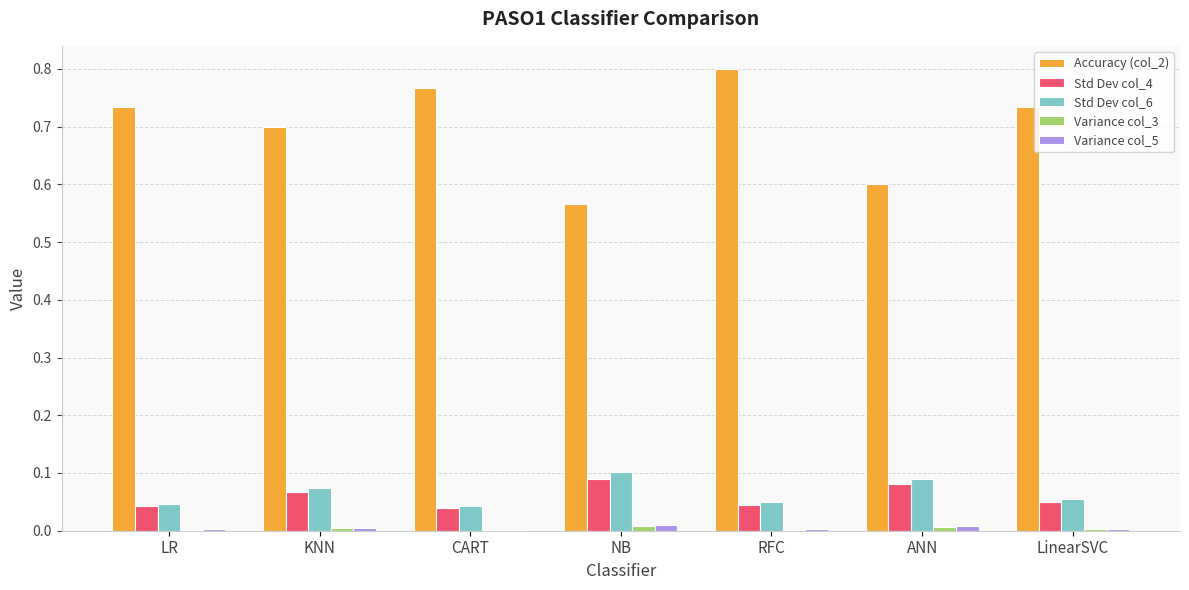

At which category does the chart reach its peak across all series?

RFC